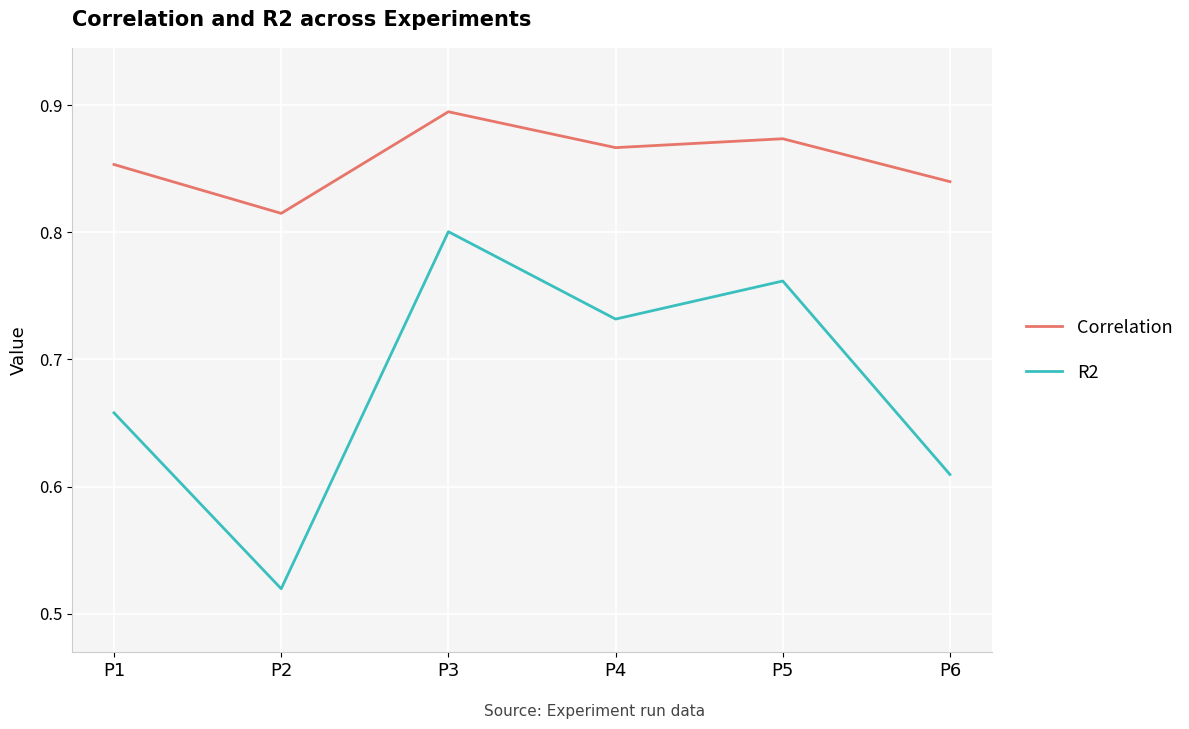

How many lines are shown in the chart?

2